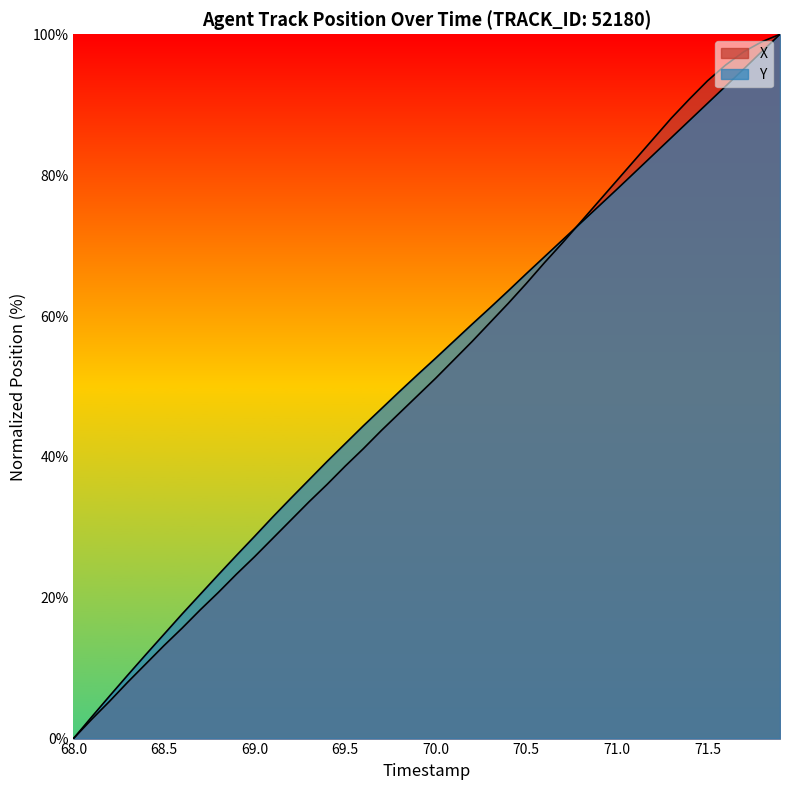

How many lines are shown in the chart?

2